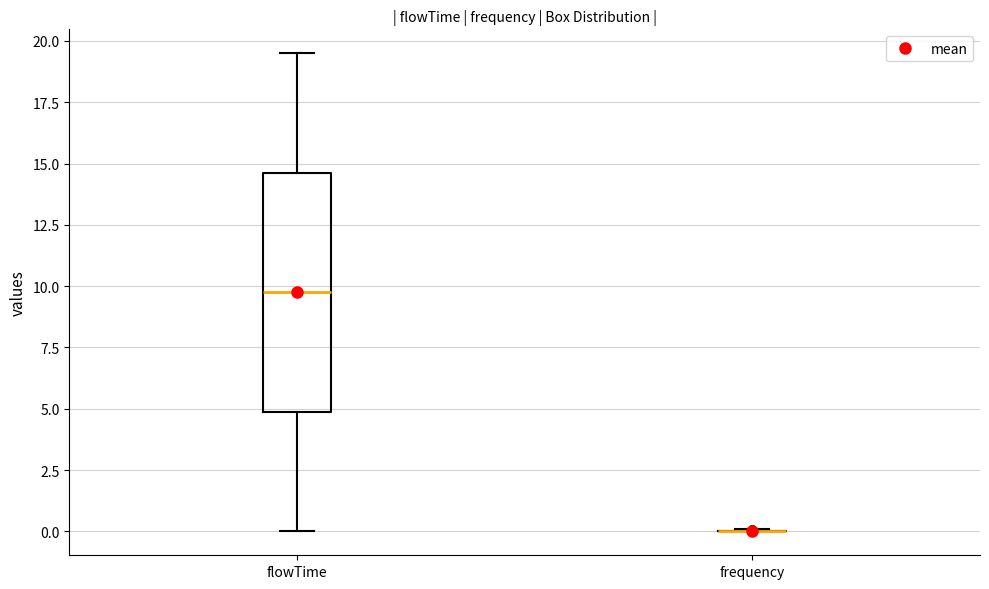

Reading left to right, read every box against the y-axis: the position of its median line, the range the box covers, and the ends of its whiskers. The values are not printed on the chart, so give them approximately, as read against the axis.

flowTime: median 10.0, box 5.0 to 14.5, whiskers 0.0 to 19.5
frequency: box collapsed to a line at 0.0, whiskers 0.0 to 0.0